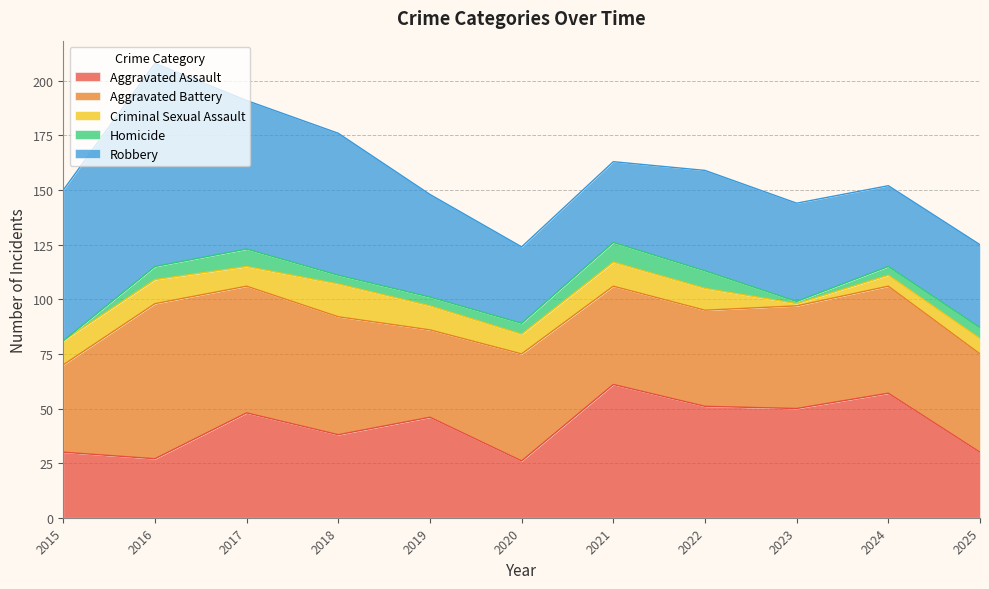

What is the average value of the Aggravated Battery series?

49